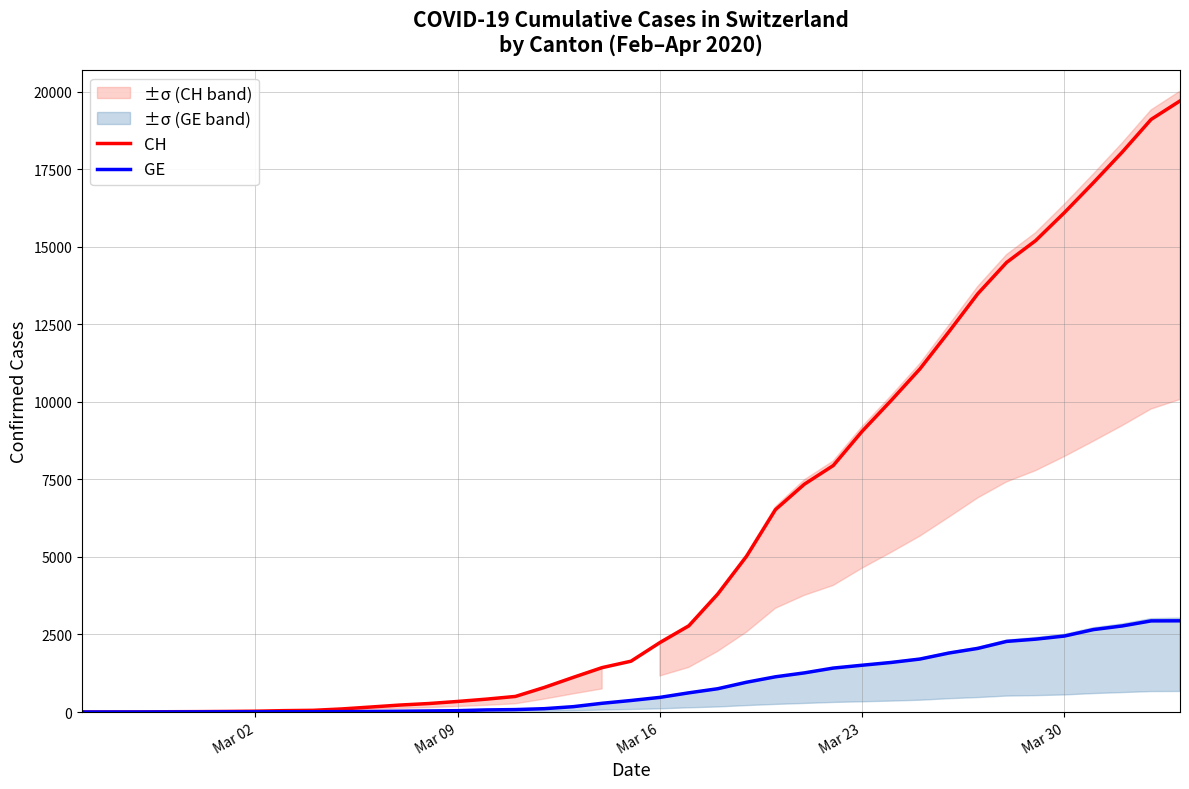

How many data points in GE are less than 372?

19